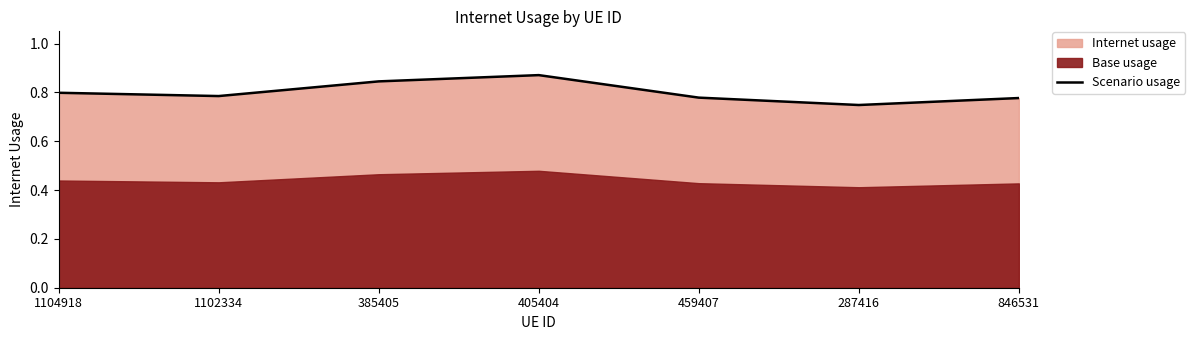

The value at 846531 is 0.8. True or false?

True